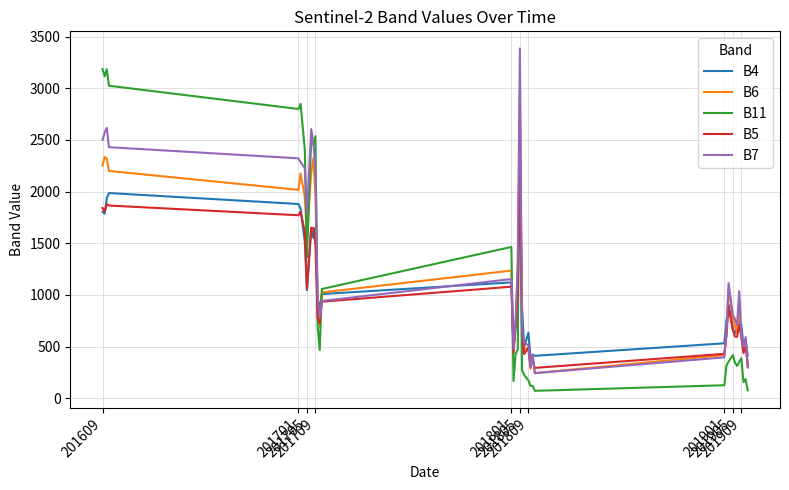

How many times do B11 and B5 cross each other?

5